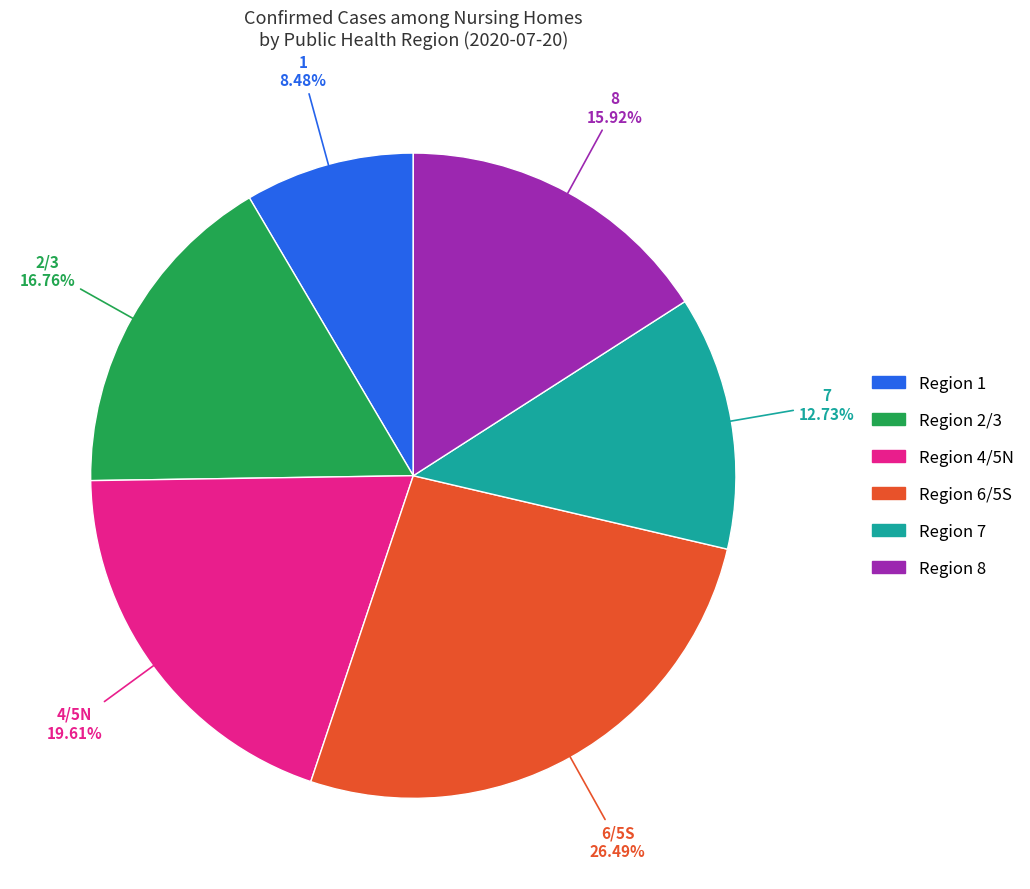

Count the number of slices in the pie.

6